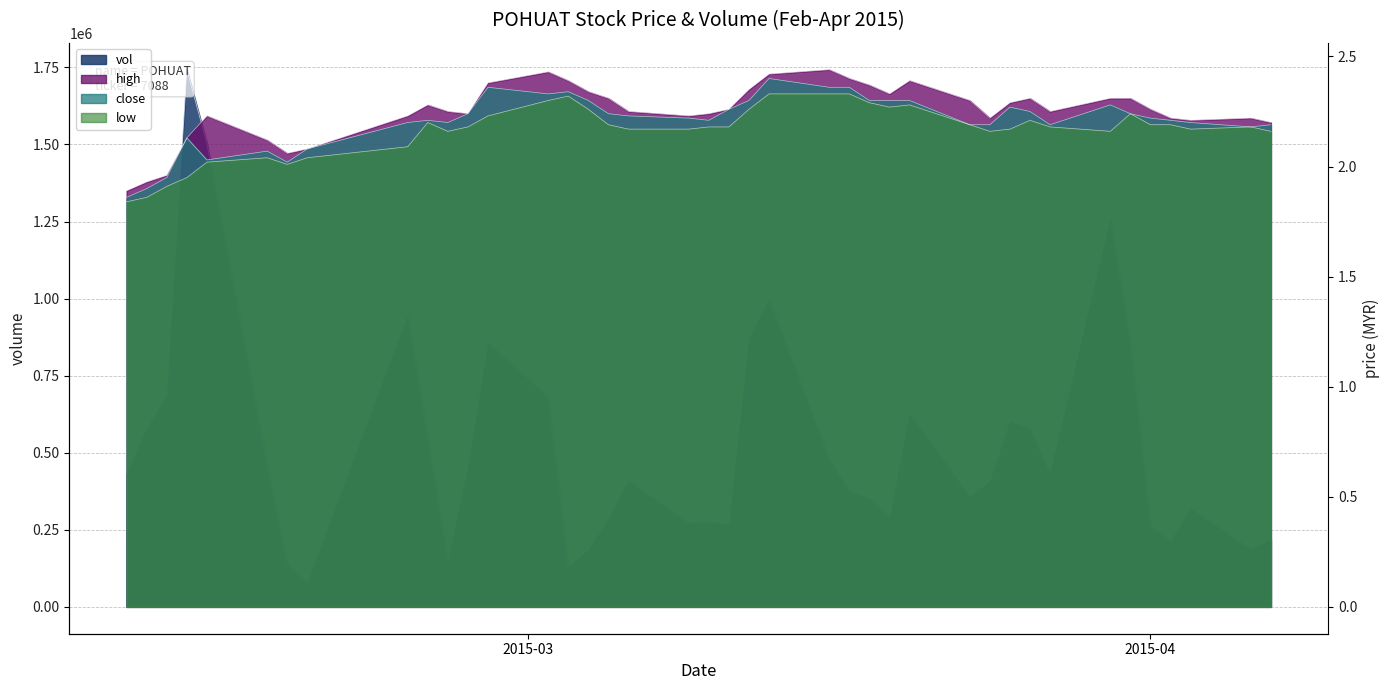

What is the sum of all high values?

90.0